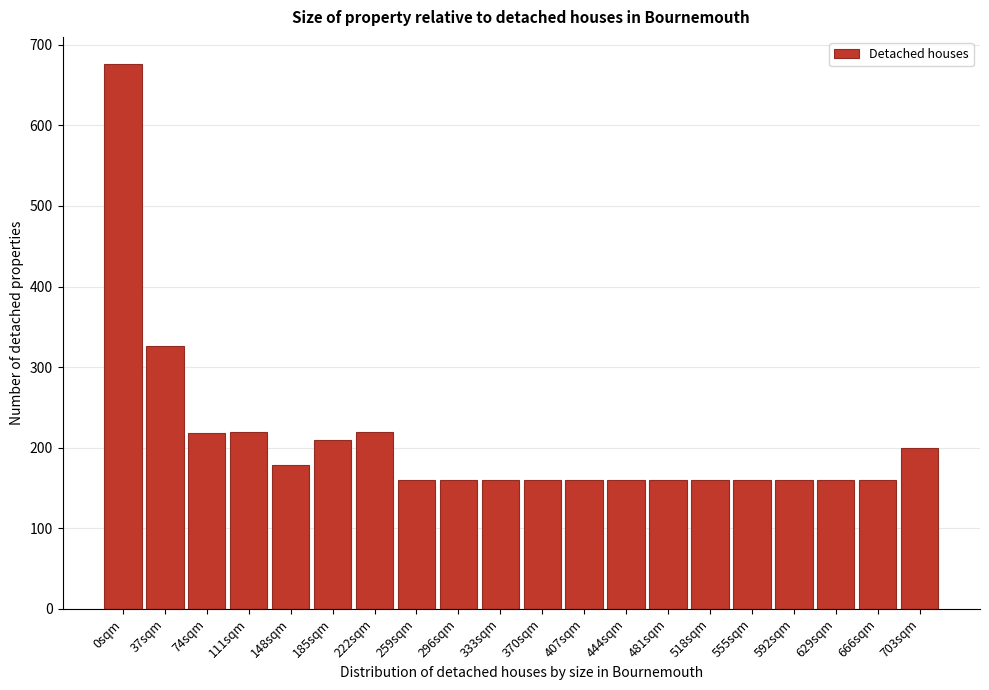

Between 148sqm and 555sqm, which is larger?

148sqm